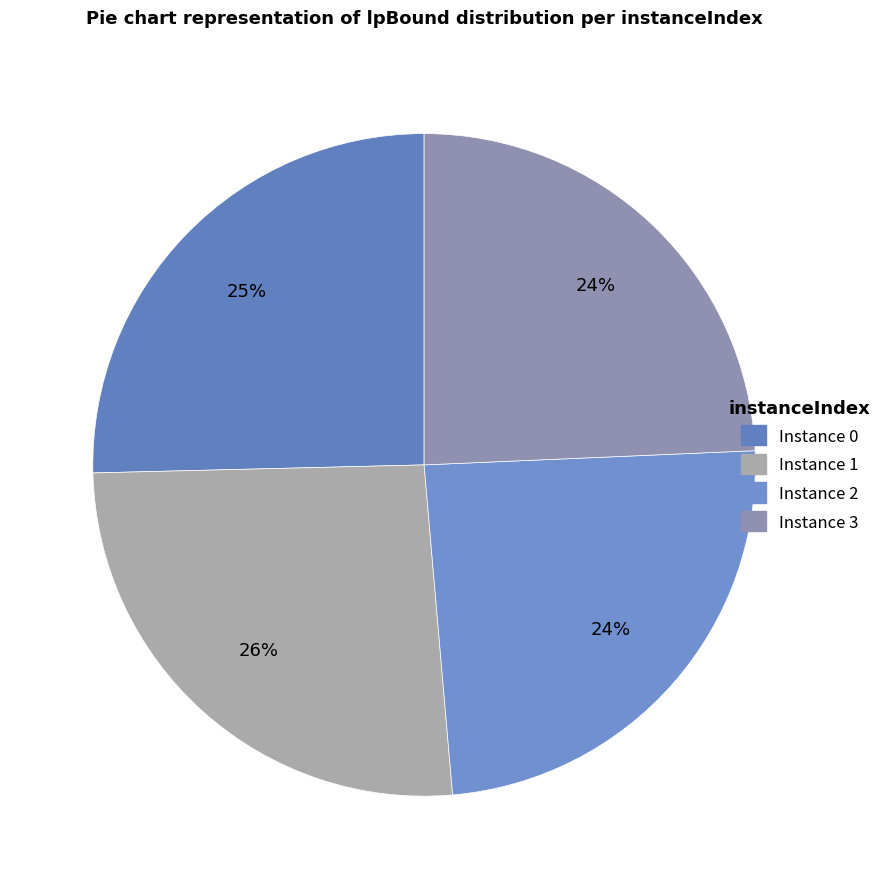

Count the number of slices in the pie.

4